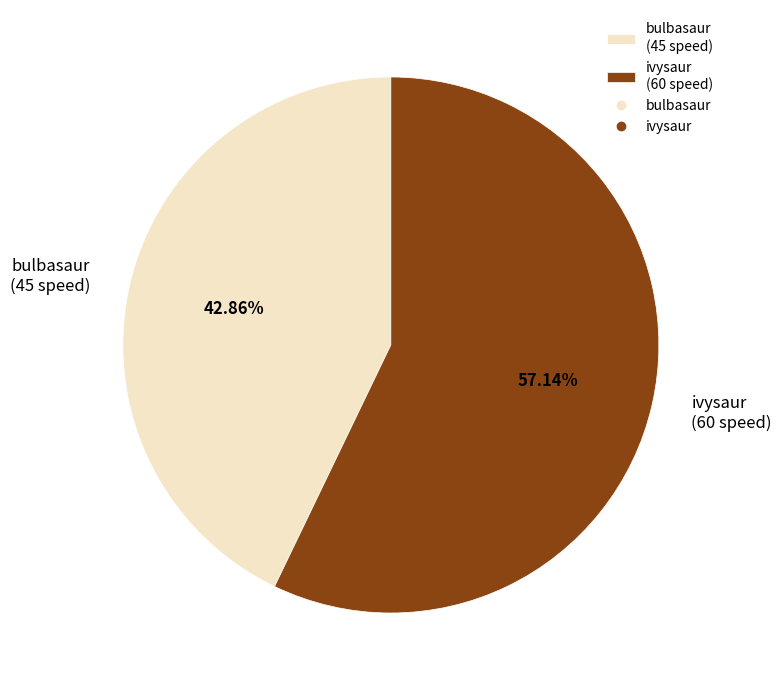

Approximately how many times larger is the value at ivysaur compared to bulbasaur?

1.3